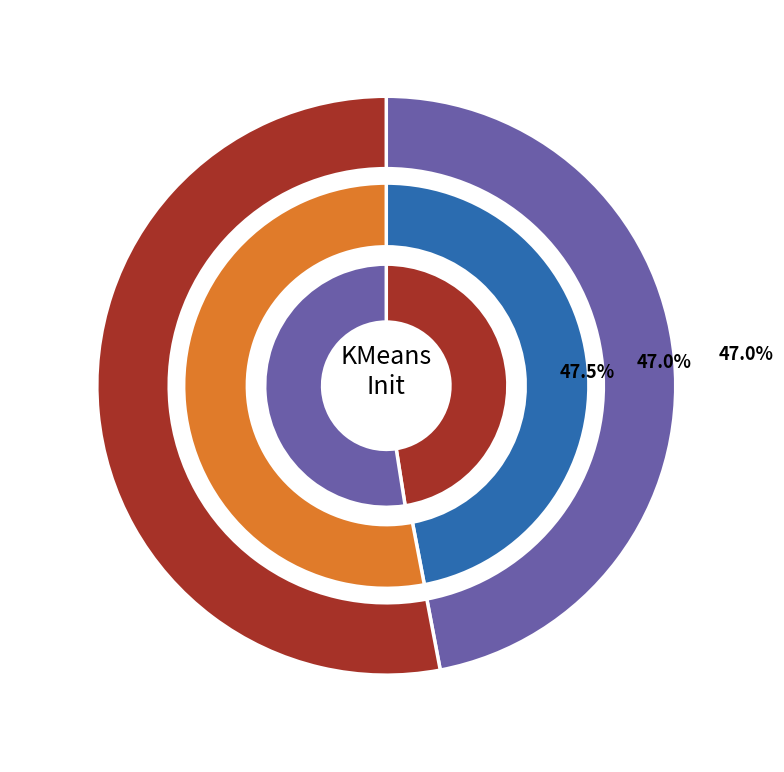

What is the largest slice in the pie chart?

kmeans_random